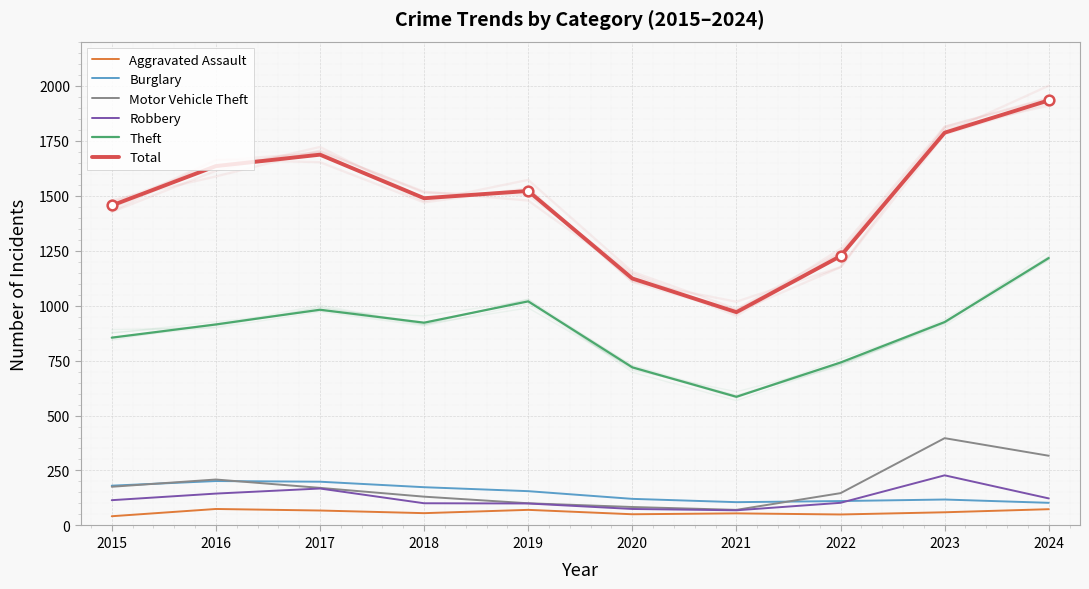

Between 2023 and 2022, which is larger?

2023